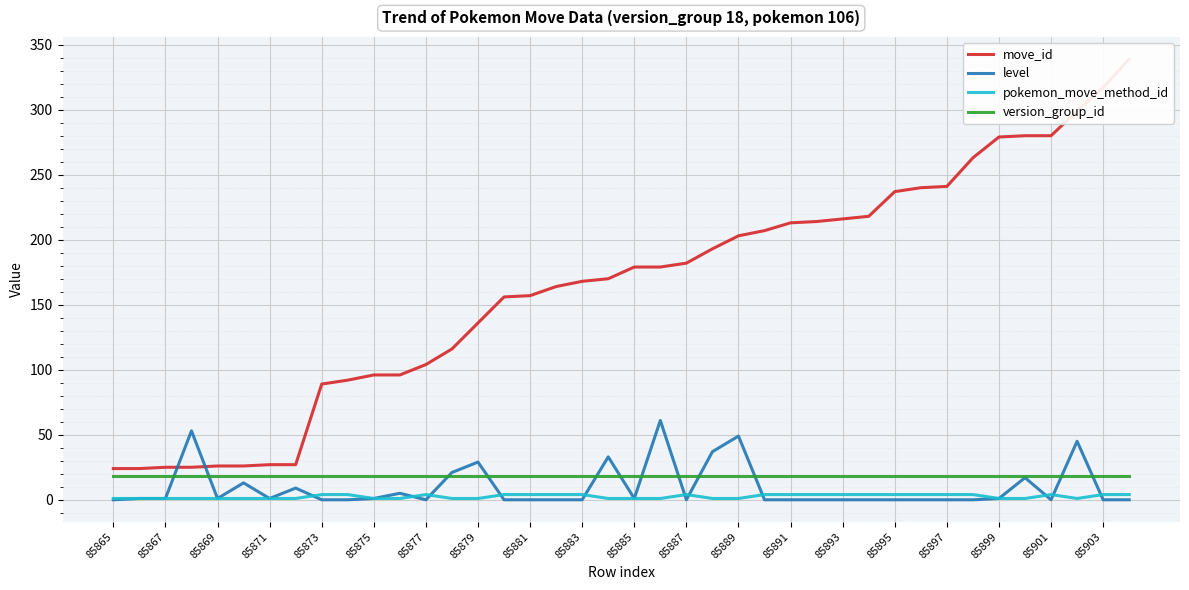

At how many categories does at least one series exceed 264?

6